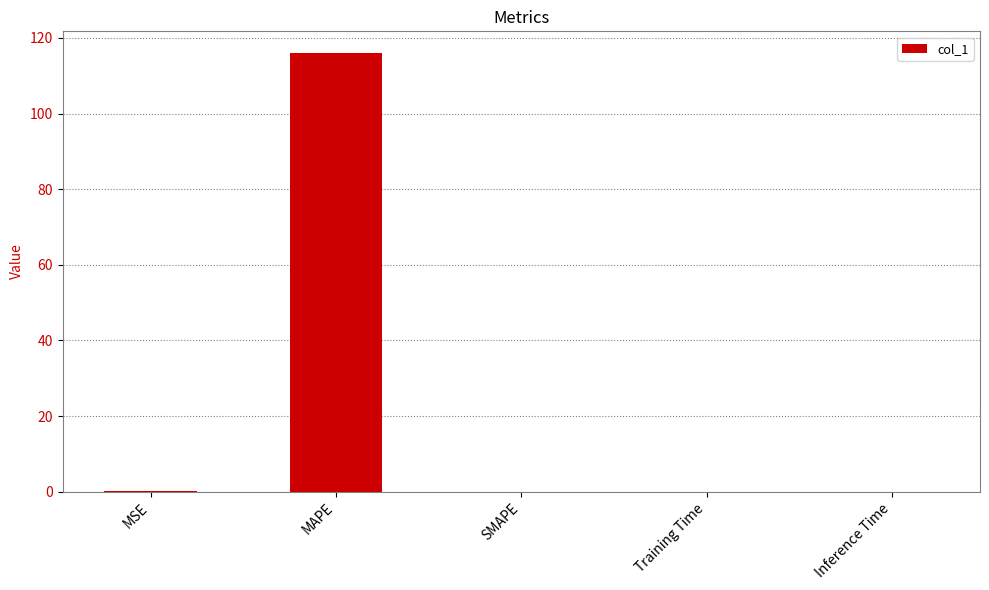

The chart shows a value of 58.8 at SMAPE. True or false?

False